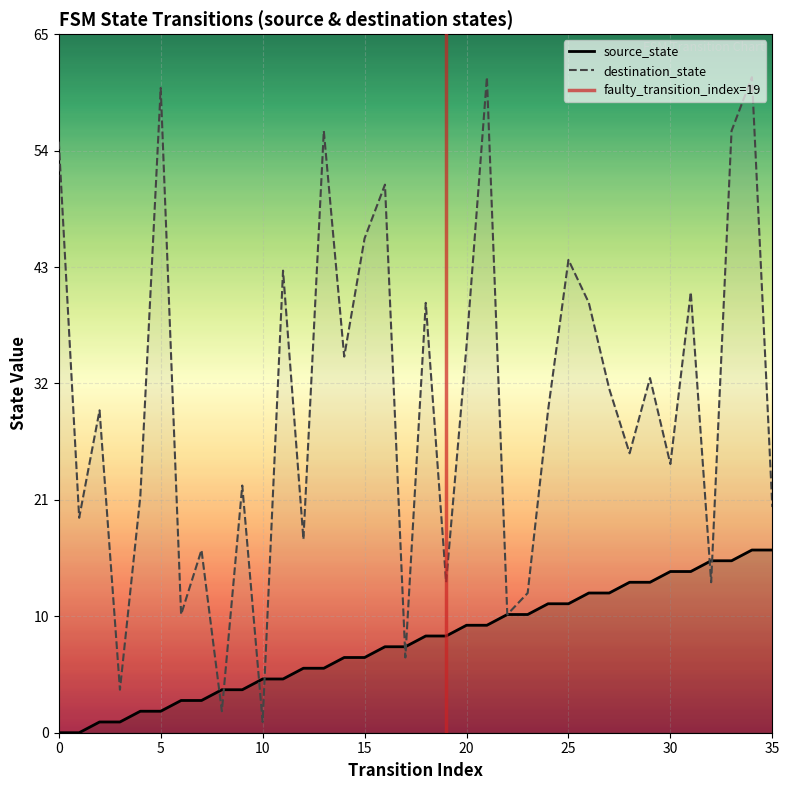

List the series in order of their overall mean, lowest first.

source_state, destination_state